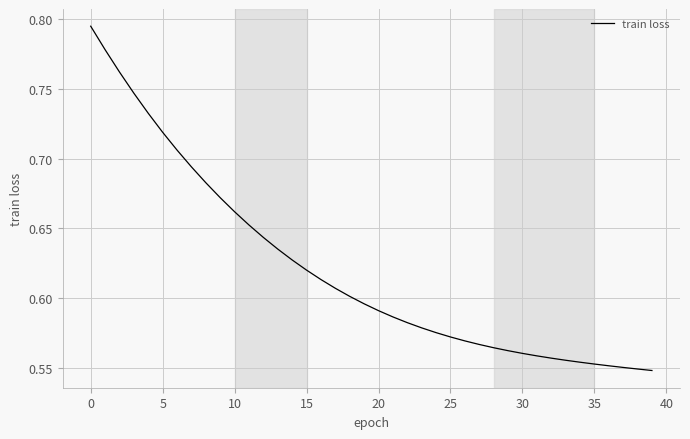

Count the values in the range 0 to 1.

40